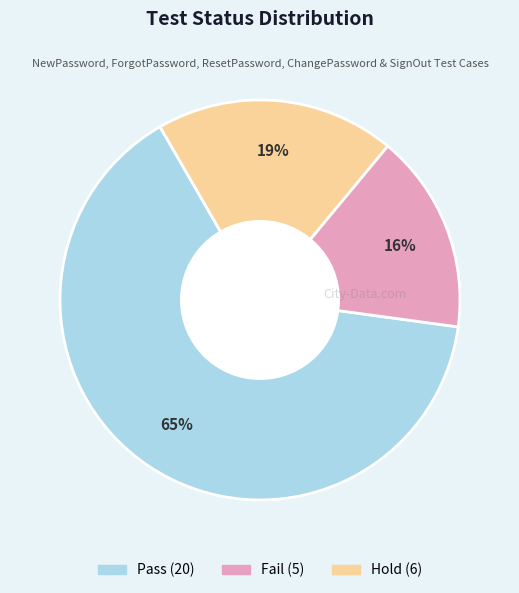

Does any single category account for the majority?

Yes